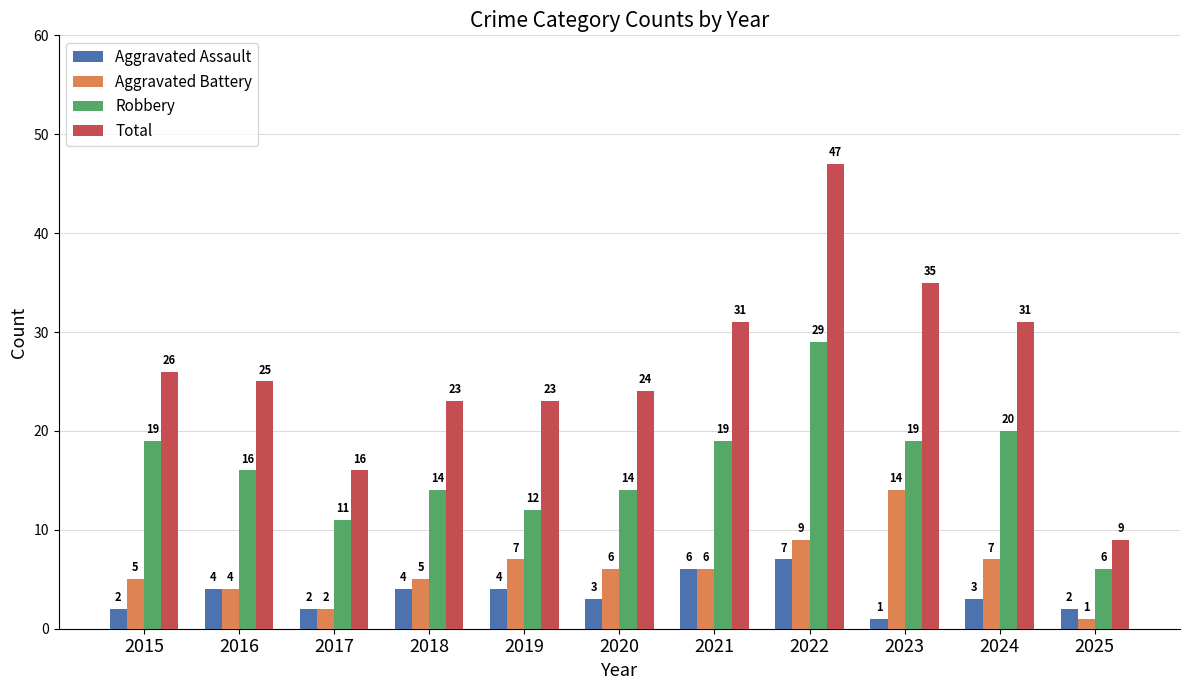

How many groups of bars are there?

11